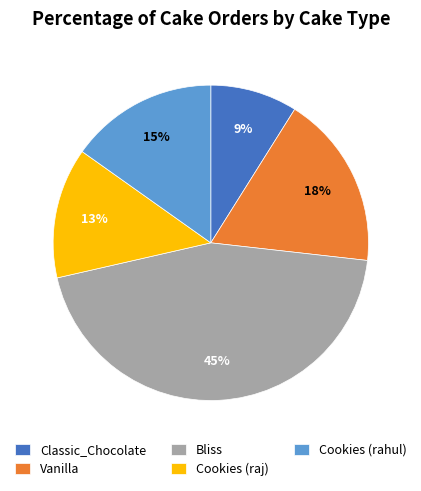

To the nearest percent, what is the average slice percentage?

20%